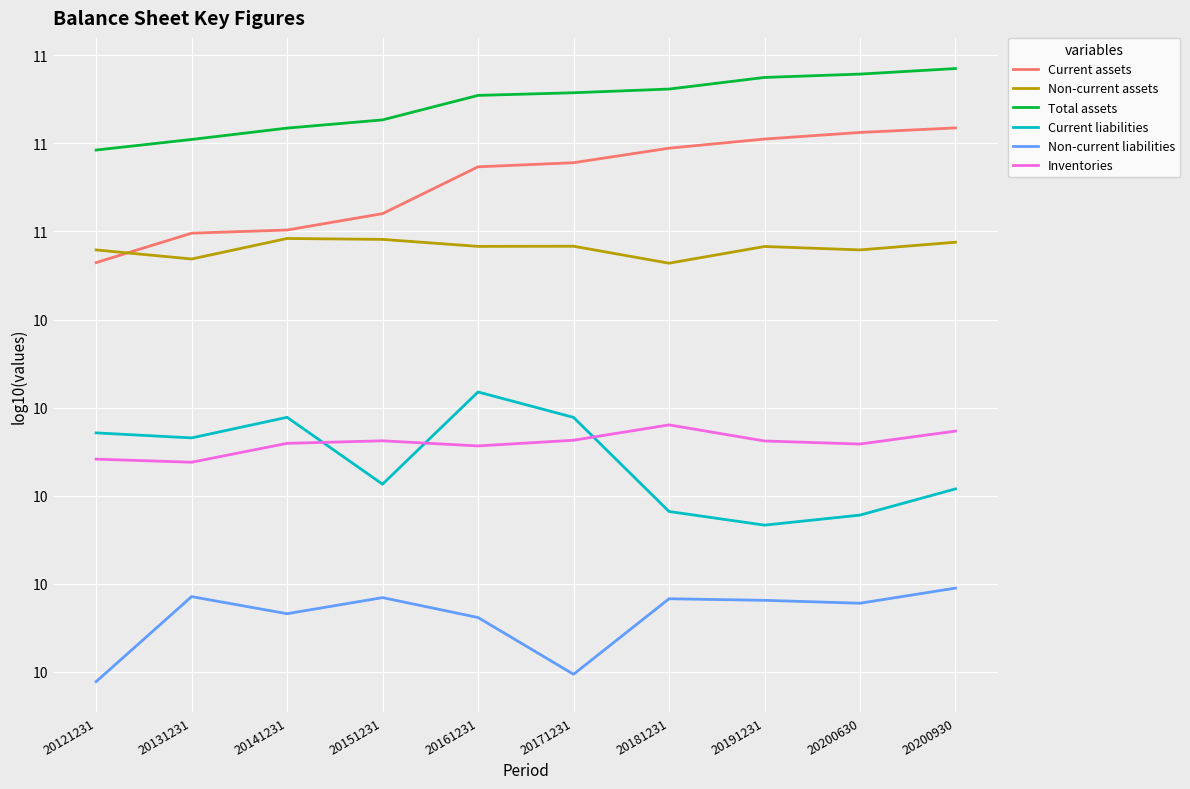

What is the difference between the maximum and second lowest values in the Non-current assets series?

0.1